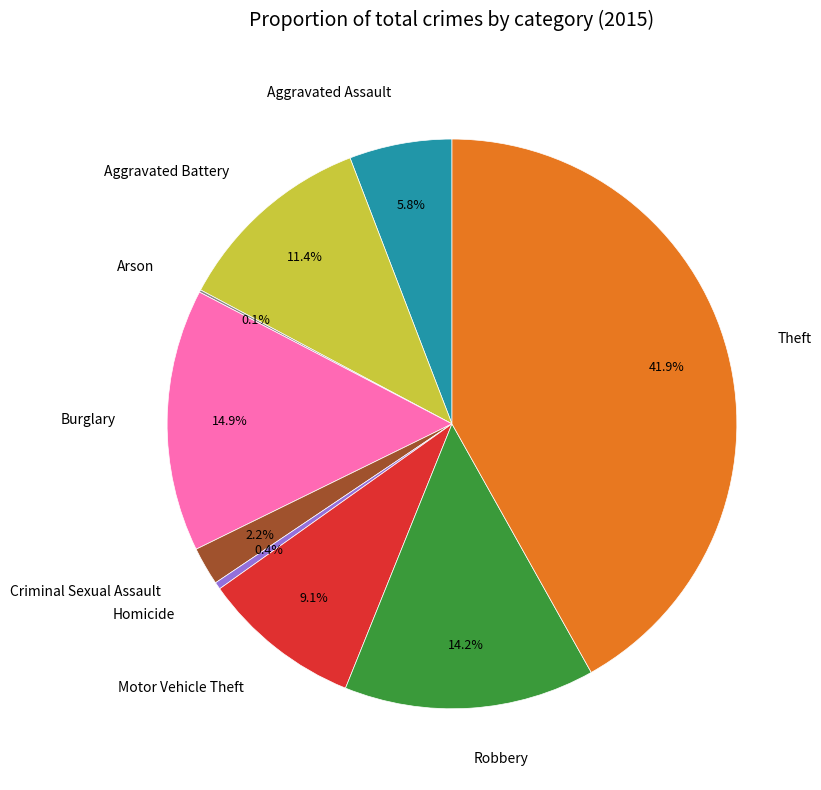

Combined, do Motor Vehicle Theft and Aggravated Battery account for over 50%?

No